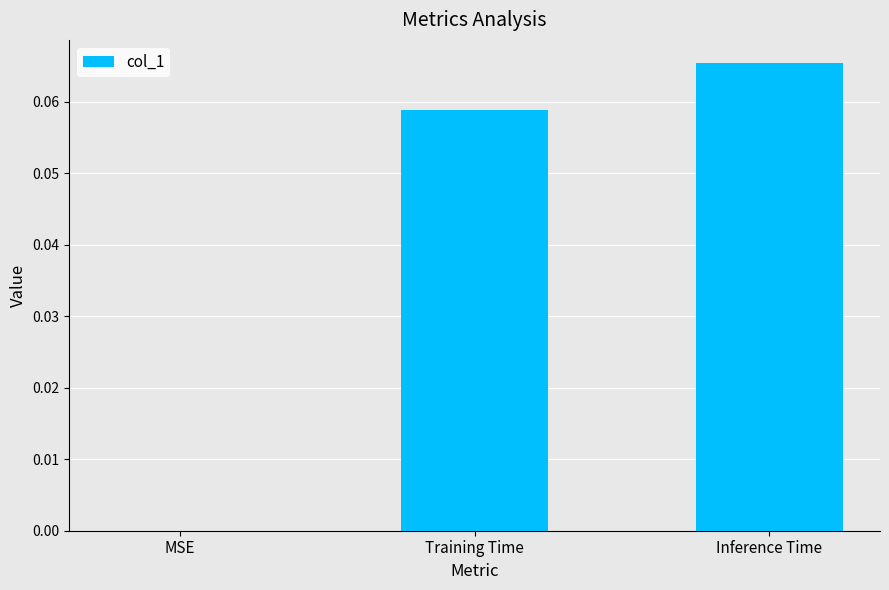

What is the change in value from MSE to Inference Time?

+0.1